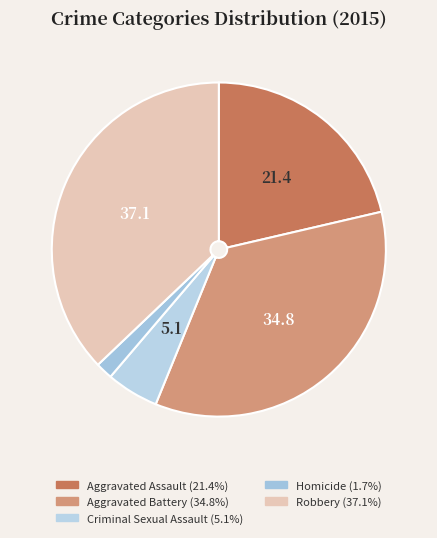

How many slices are in this pie chart?

5